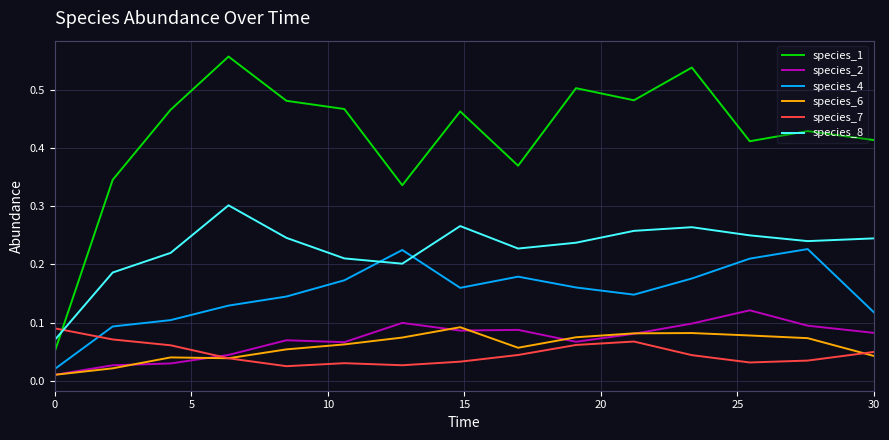

Which series has the largest total across all categories?

species_1